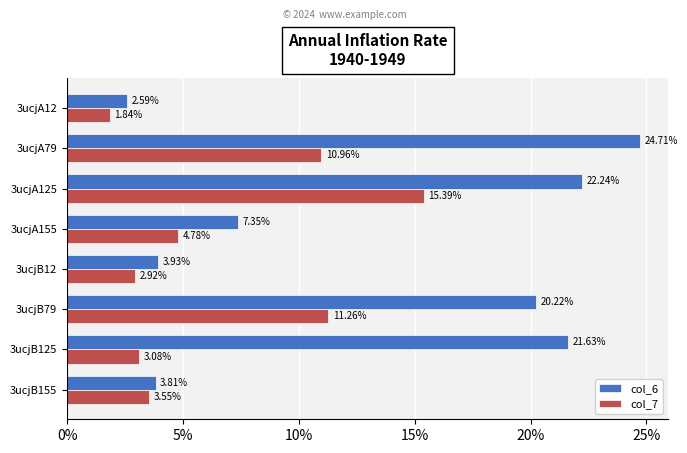

What is the difference between the col_7 values at 3ucjB79 and 3ucjB12?

8.3